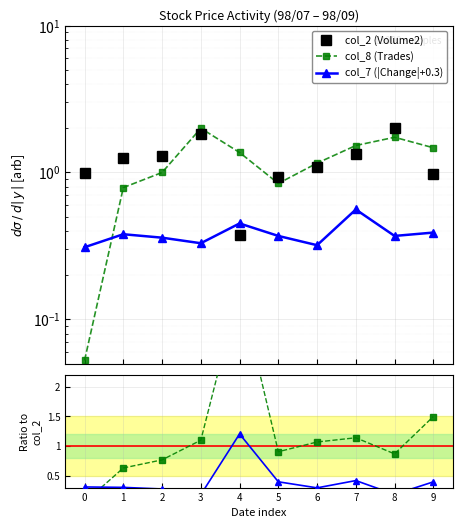

Count the number of data series in this chart.

5